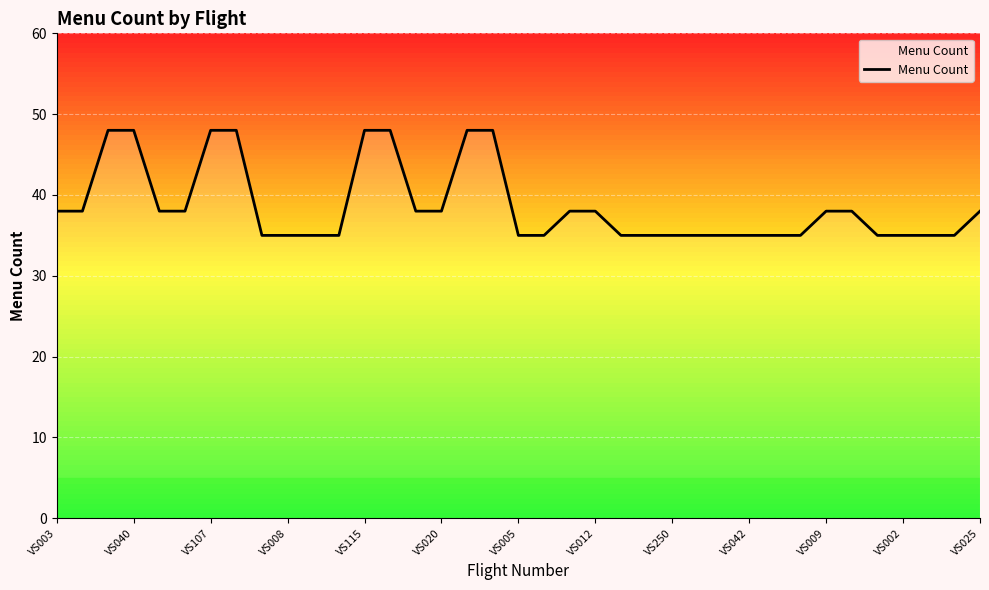

What is the maximum value for Menu Count?

48